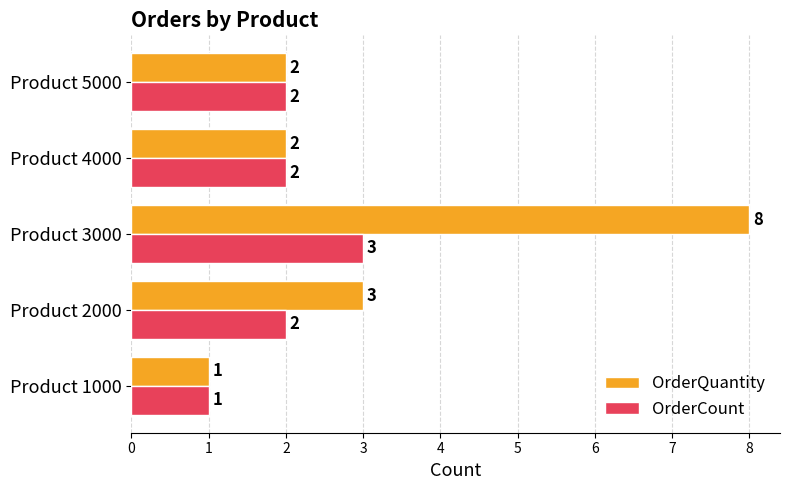

What is the sum of all OrderQuantity values?

16